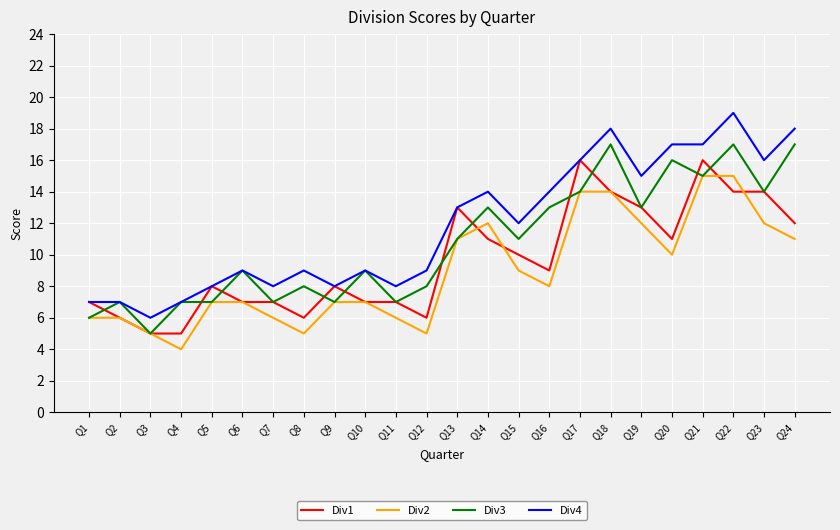

True or false: Div4 has a value of 9 at Q12.

True